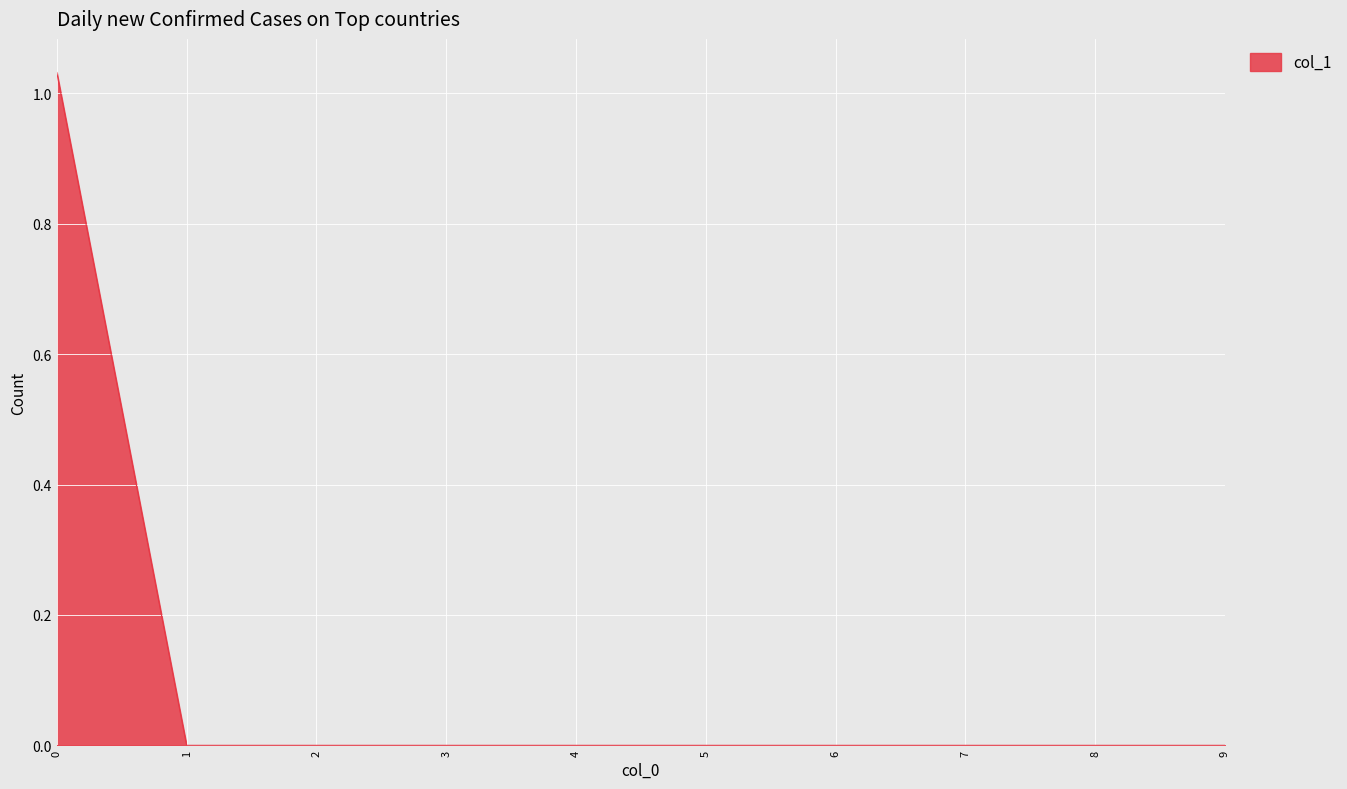

Is it true that the value at 9 is 0.0?

True